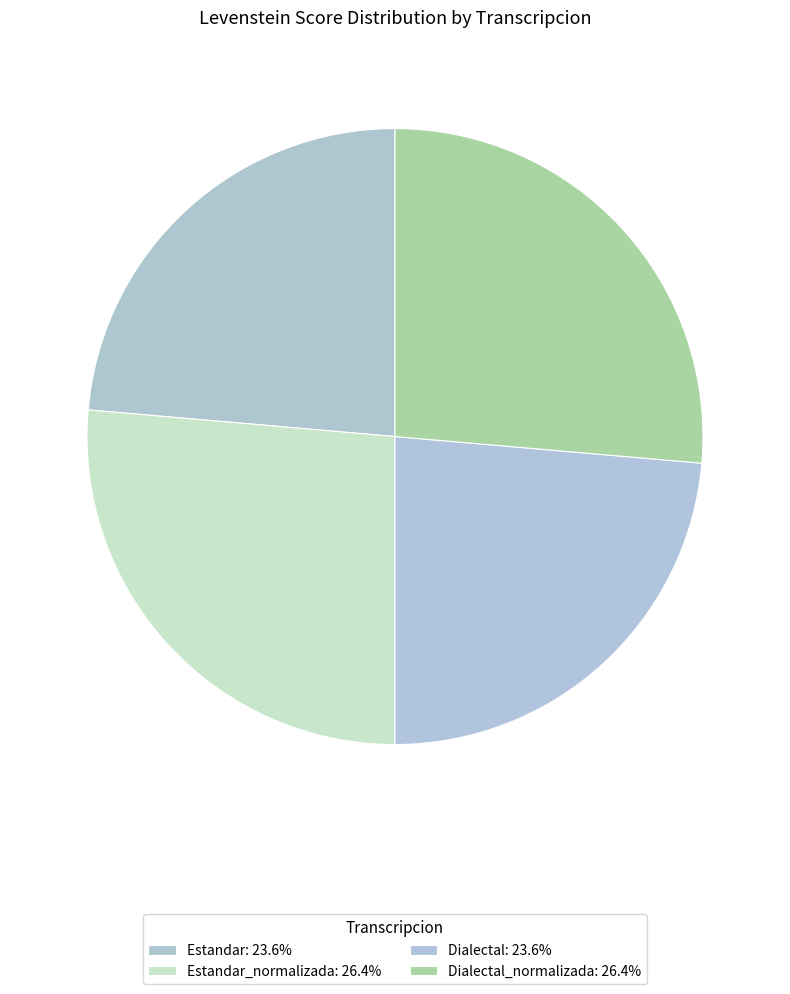

How many segments does this pie chart have?

4